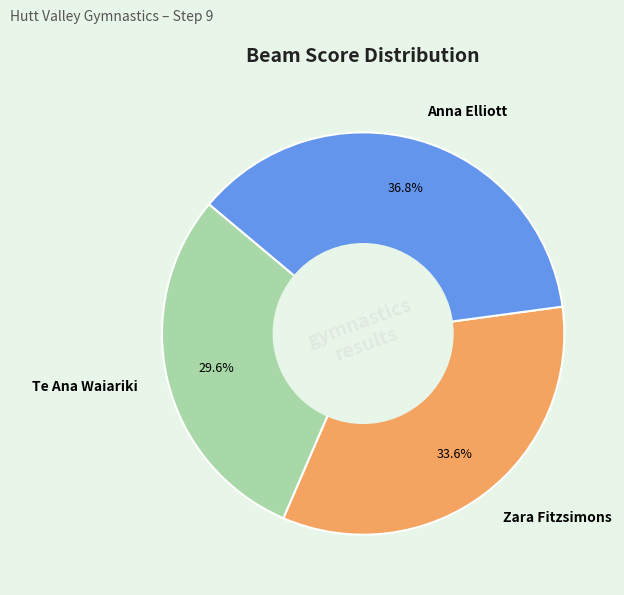

Is there any slice that represents more than half of the pie?

No